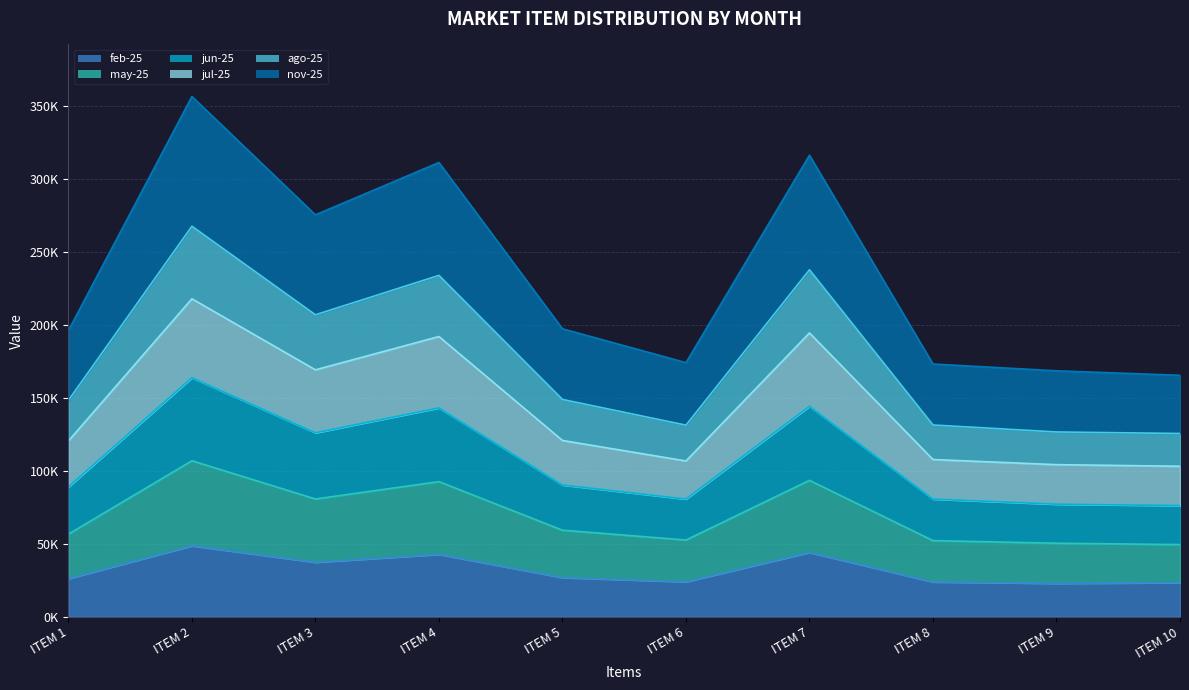

What are all the series names shown in the legend?

feb-25, may-25, jun-25, jul-25, ago-25, nov-25